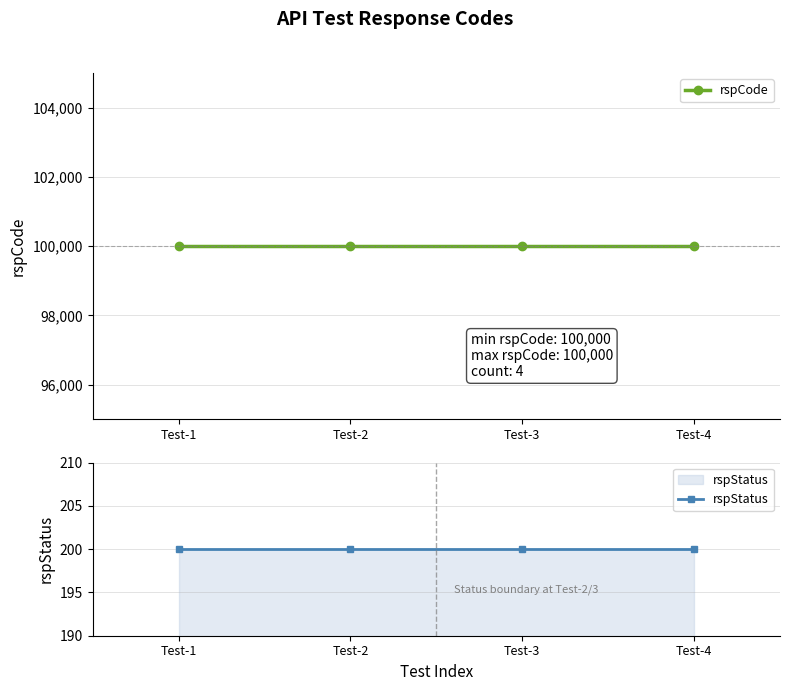

List the series in order of their overall mean, highest first.

rspCode, rspStatus